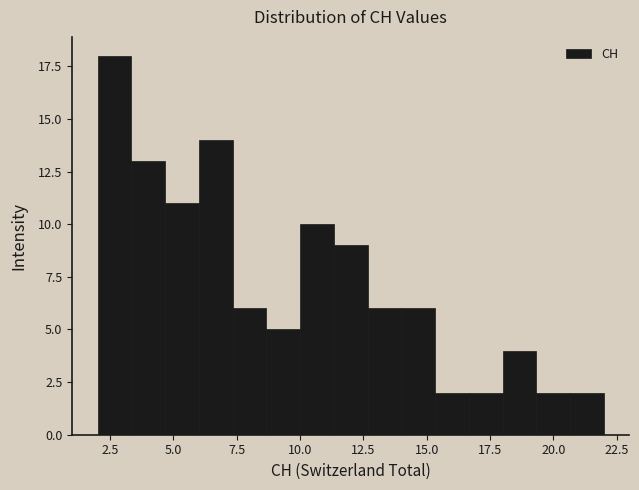

Around what value on the x-axis is the tallest bar? Give the approximate position of its centre, as read against the axis.

2.5